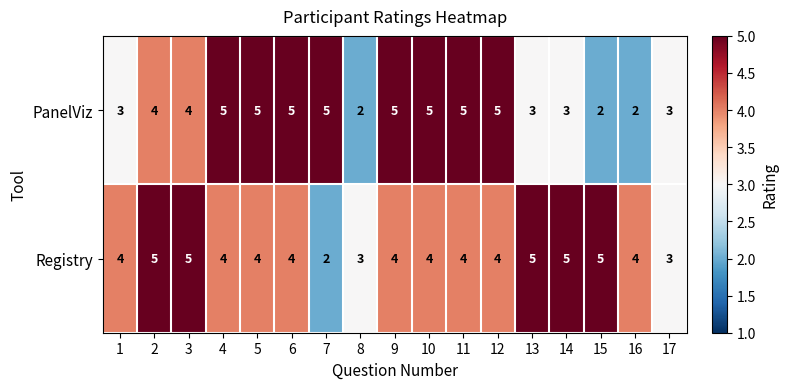

List the series in order of their overall mean, highest first.

Registry, PanelViz